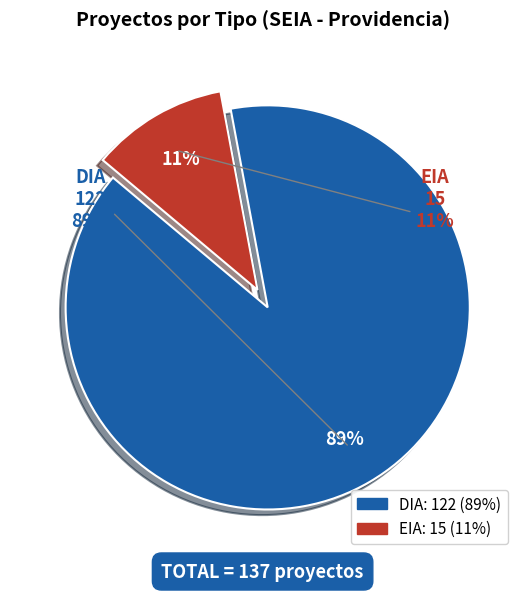

Count the number of slices in the pie.

2